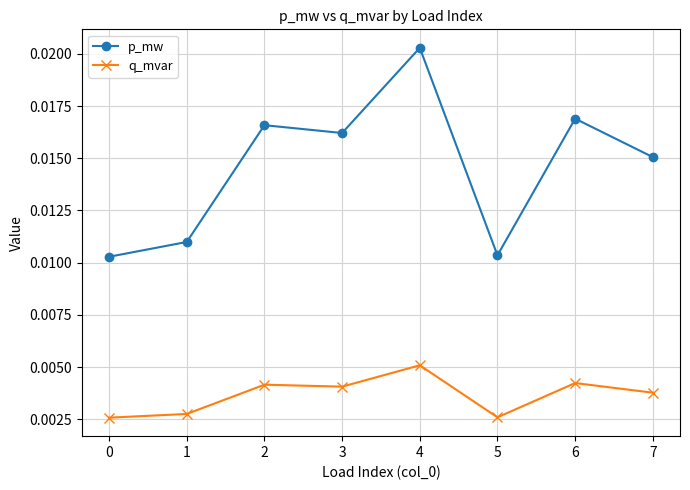

Where is the first local minimum for p_mw?

3